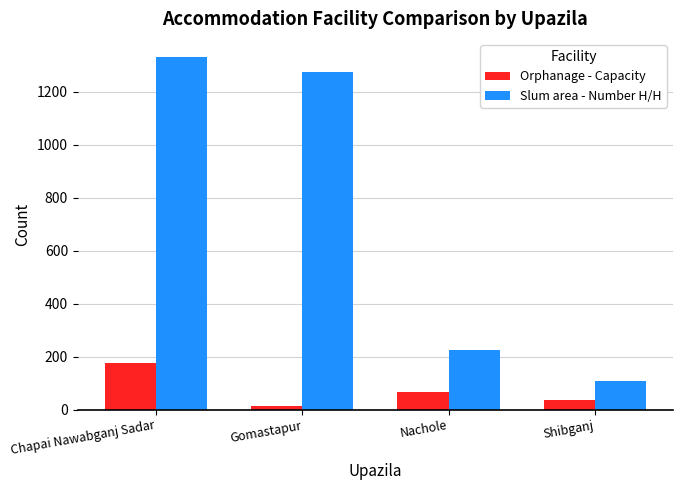

What is the approximate value of Slum area - Number H/H at Shibganj?

106